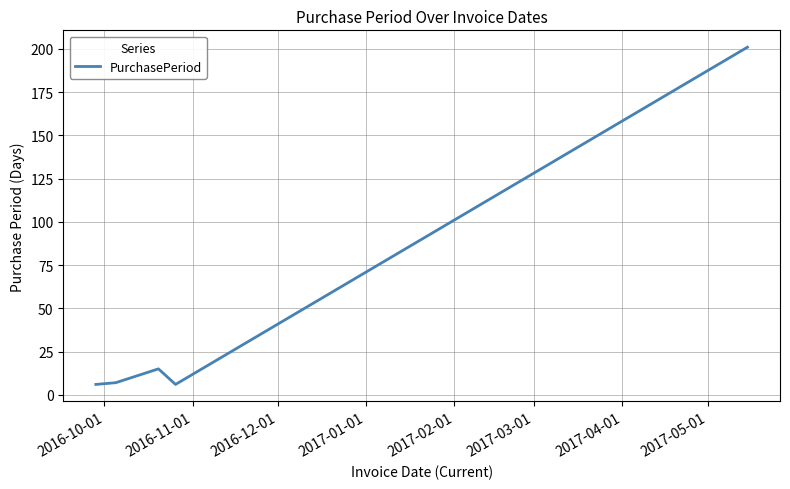

What is the smallest value displayed?

6